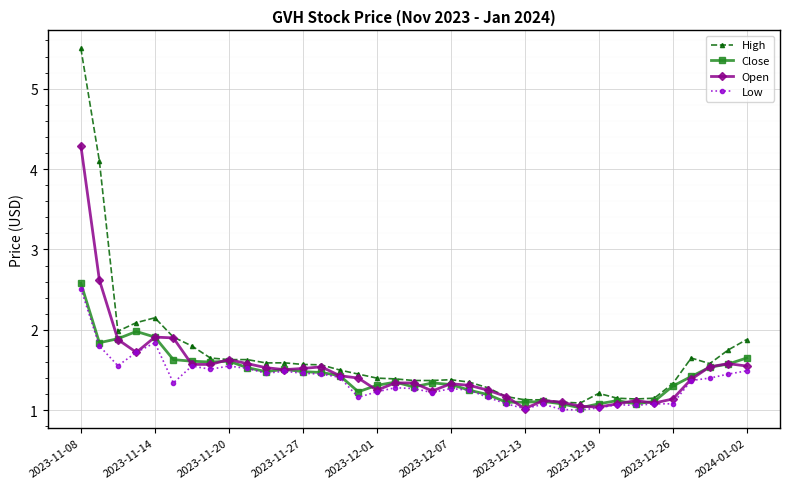

What is the highest value of the Low series?

2.5